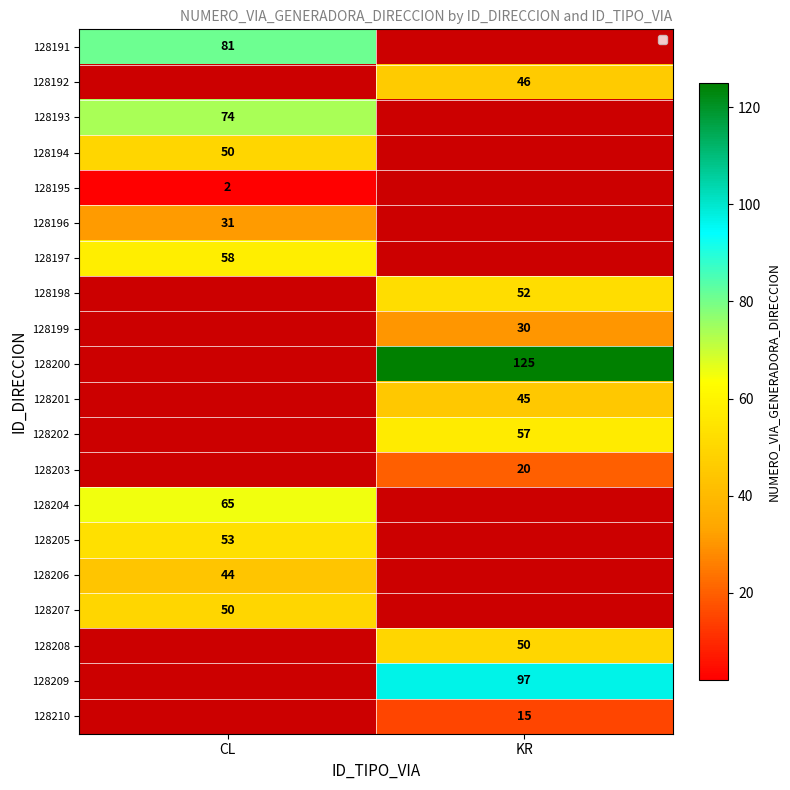

The 128201 series shows 23 at KR. True or false?

False